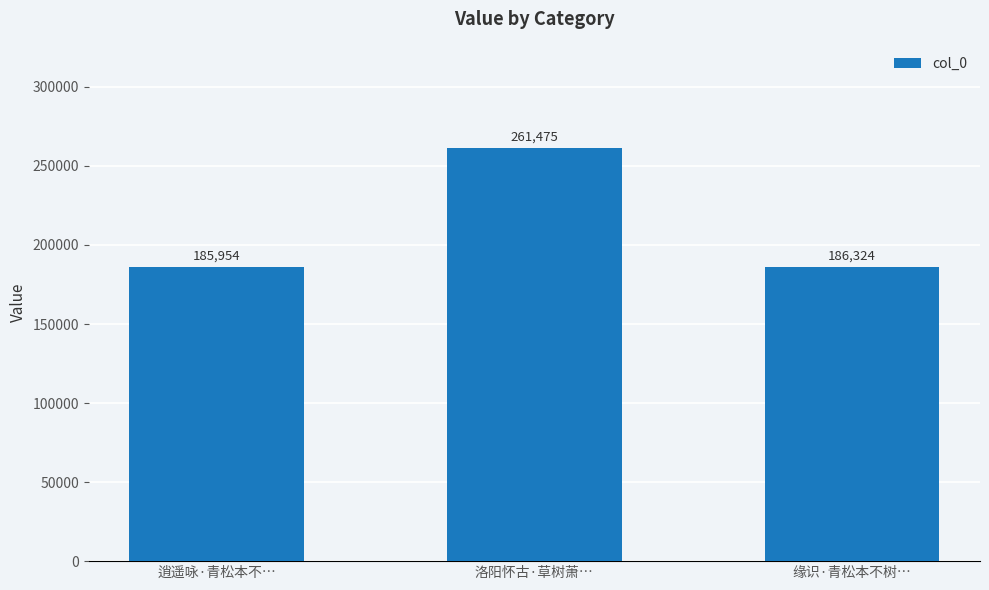

How many distinct data groups are displayed?

1